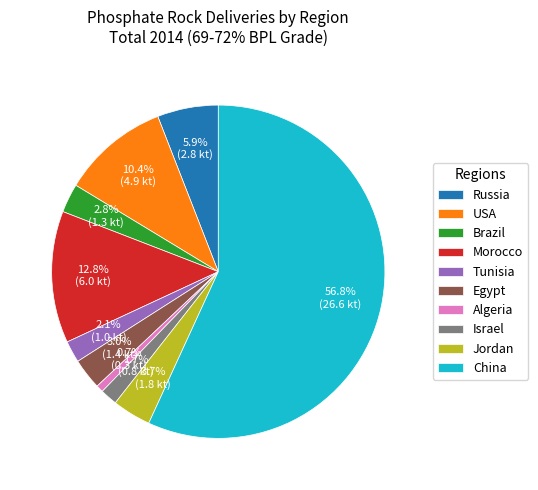

What percentage do Algeria and Tunisia together represent?

2.8%